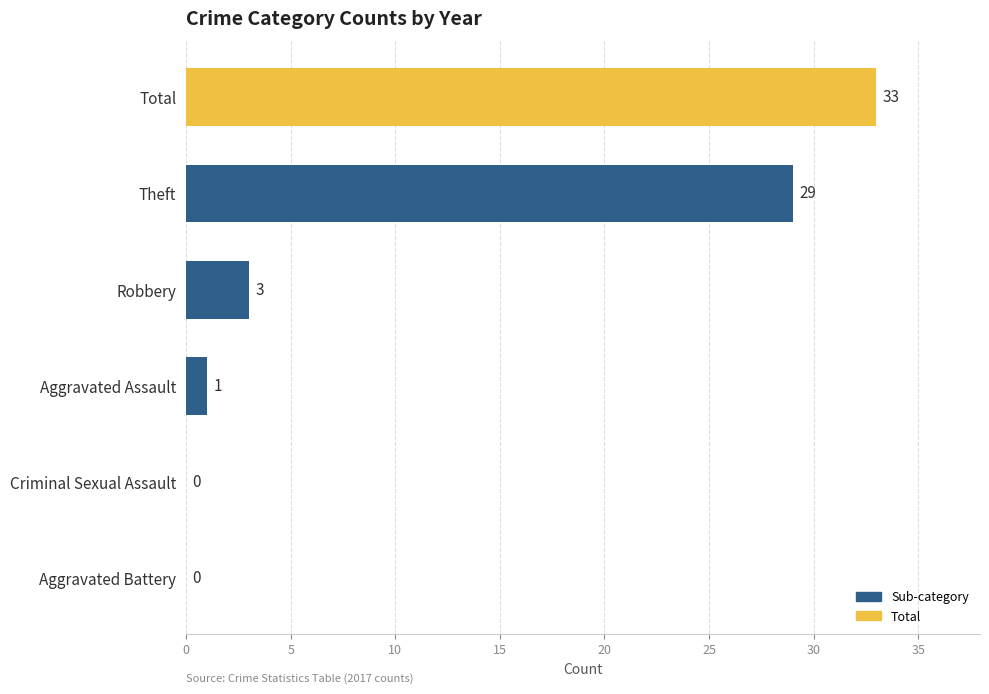

What is the sum of the values at Aggravated Assault and Robbery?

4